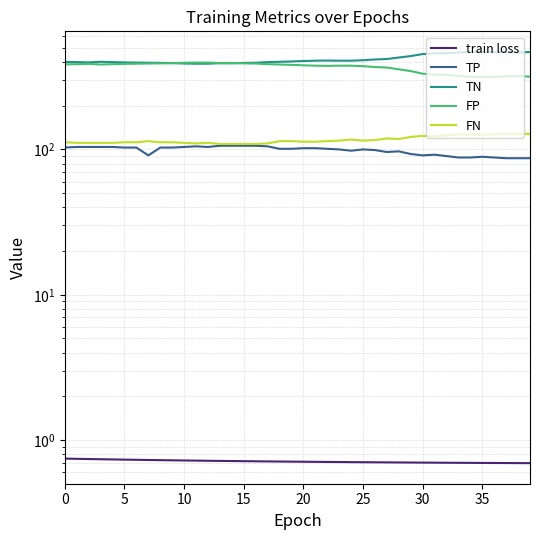

Between 20 and 35, which series saw the biggest shift?

TP